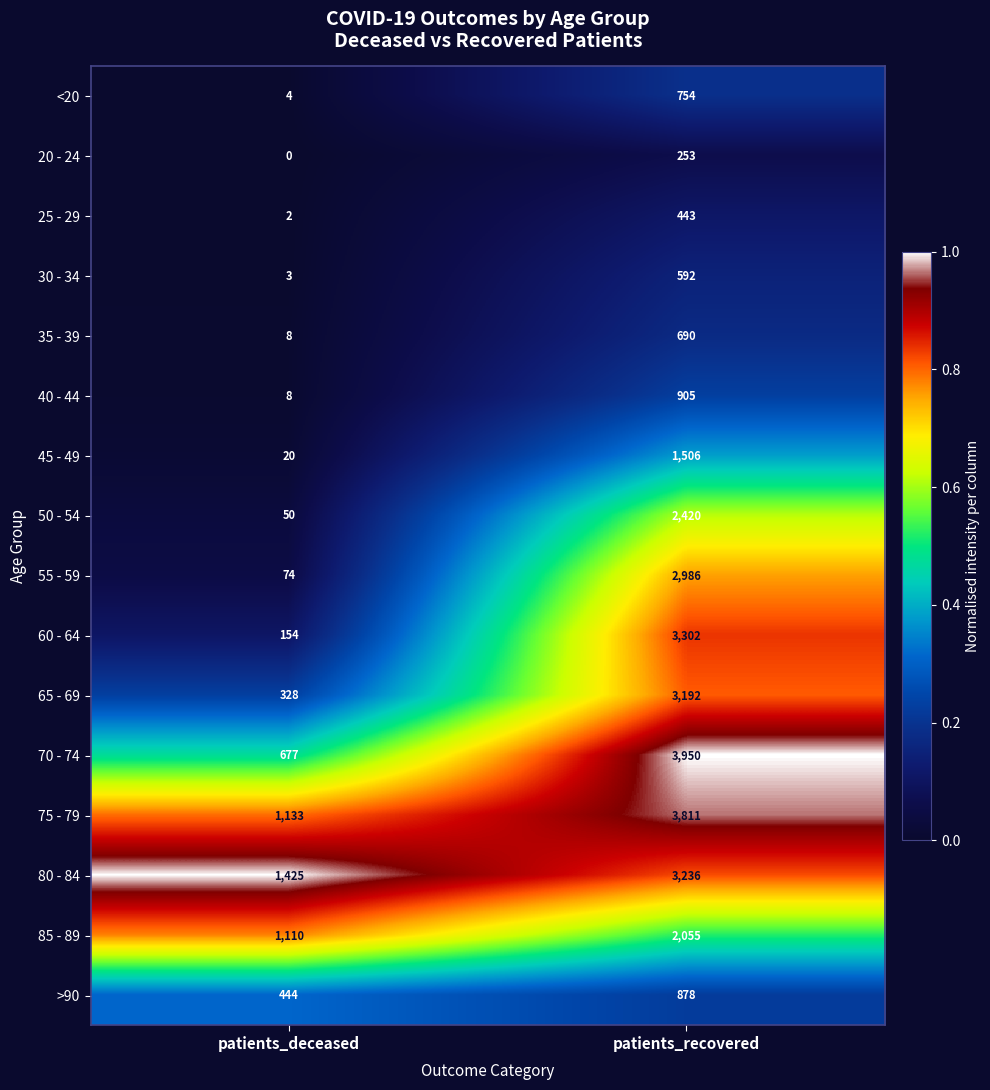

Rank the categories by 20 - 24 value from lowest to highest.

patients_deceased, patients_recovered